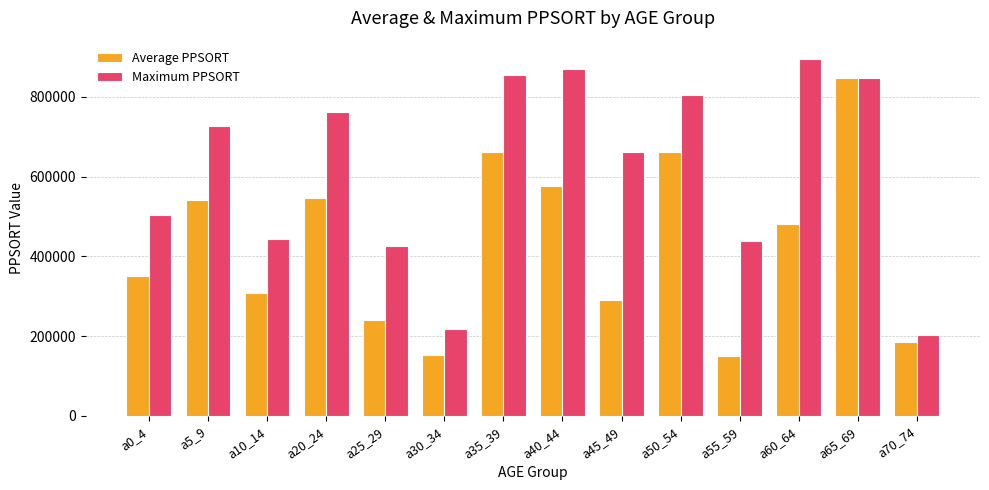

What is the label of the 14th bar from the left?

a70_74